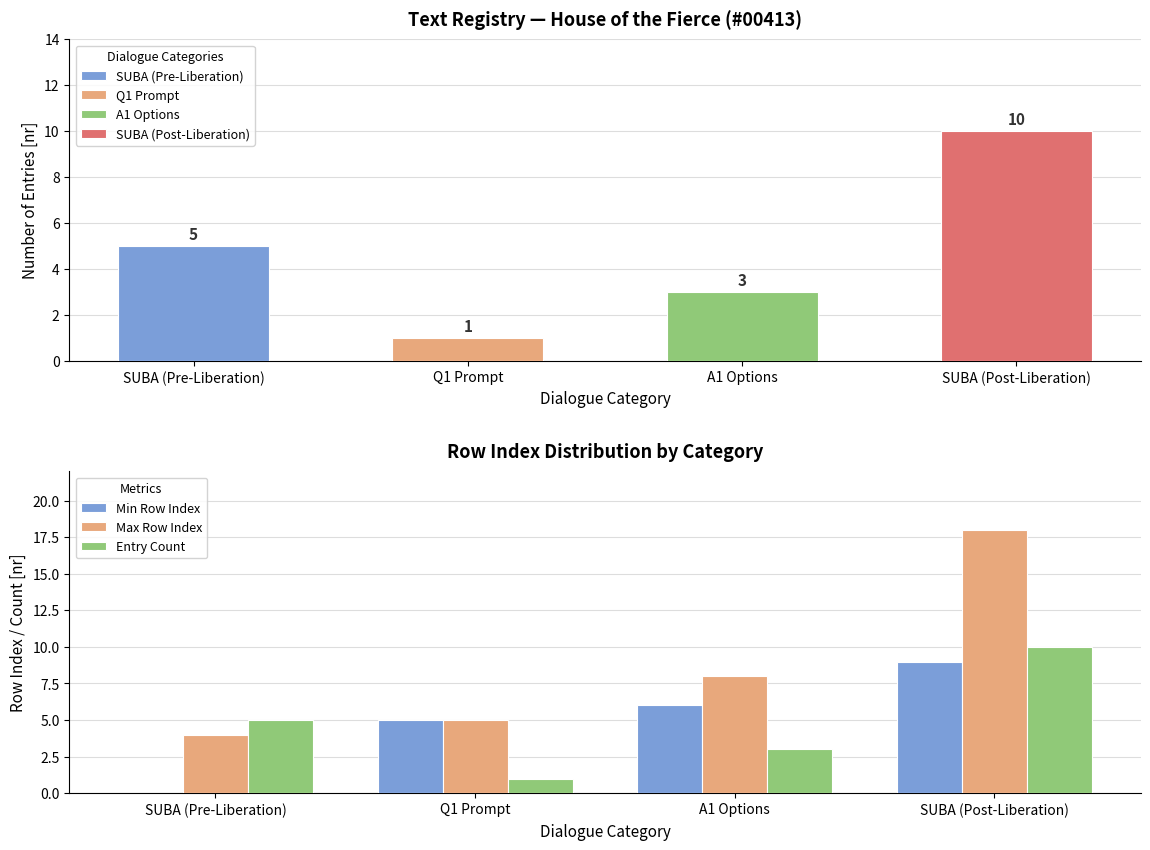

Reading left to right, what are all the values shown in this chart?

Min Row Index: SUBA (Pre-Liberation)=0	Q1 Prompt=5	A1 Options=6	SUBA (Post-Liberation)=9
Max Row Index: SUBA (Pre-Liberation)=4	Q1 Prompt=5	A1 Options=8	SUBA (Post-Liberation)=18
Entry Count: SUBA (Pre-Liberation)=5	Q1 Prompt=1	A1 Options=3	SUBA (Post-Liberation)=10